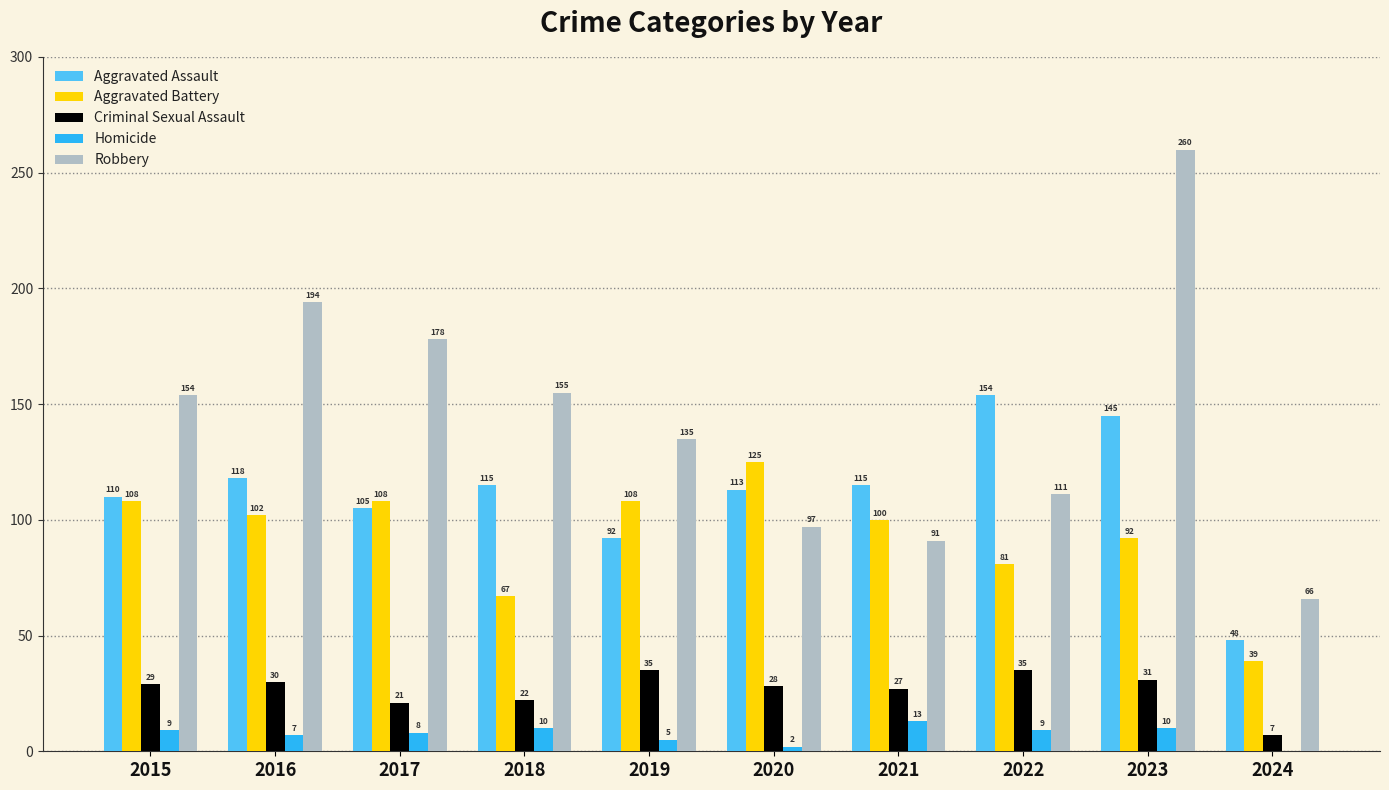

What are all the series names shown in the legend?

Aggravated Assault, Aggravated Battery, Criminal Sexual Assault, Homicide, Robbery